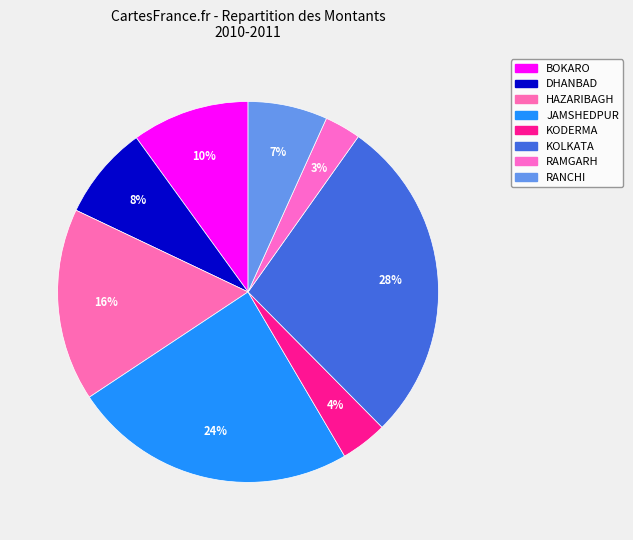

Between KODERMA and HAZARIBAGH, which is larger?

HAZARIBAGH